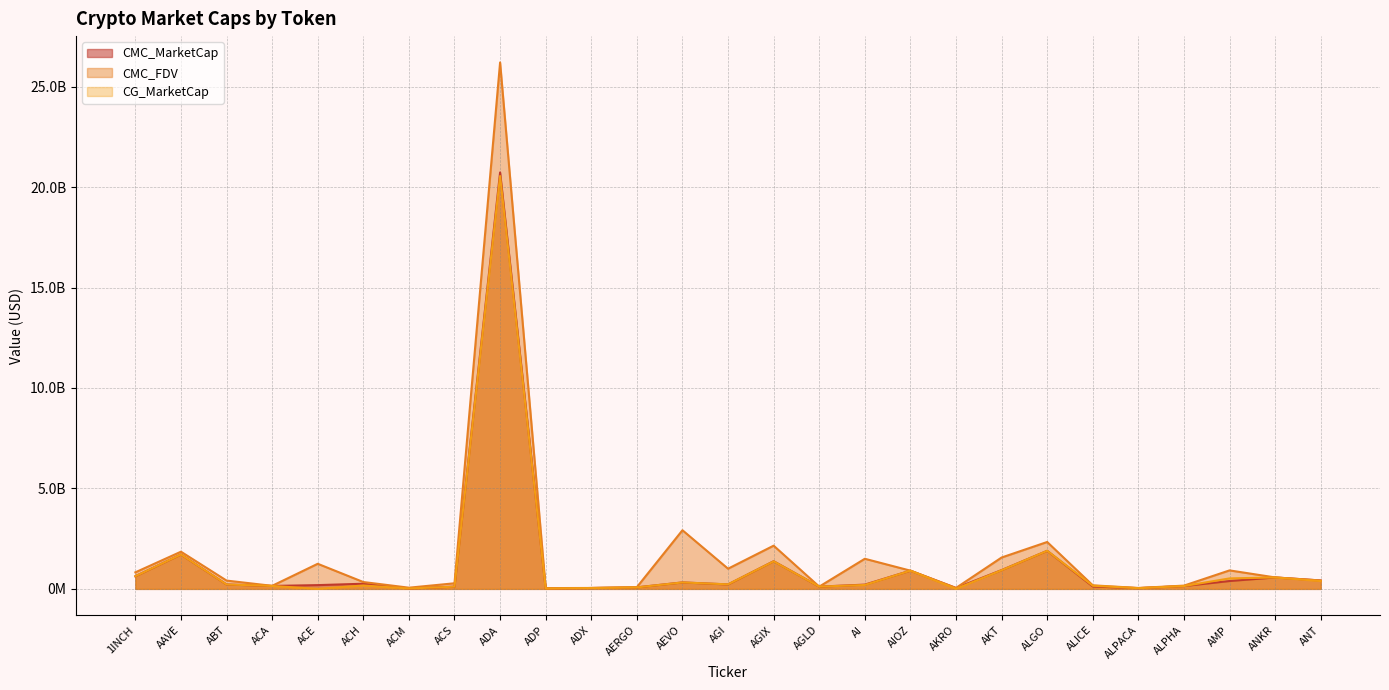

How many categories are shown in the chart?

27